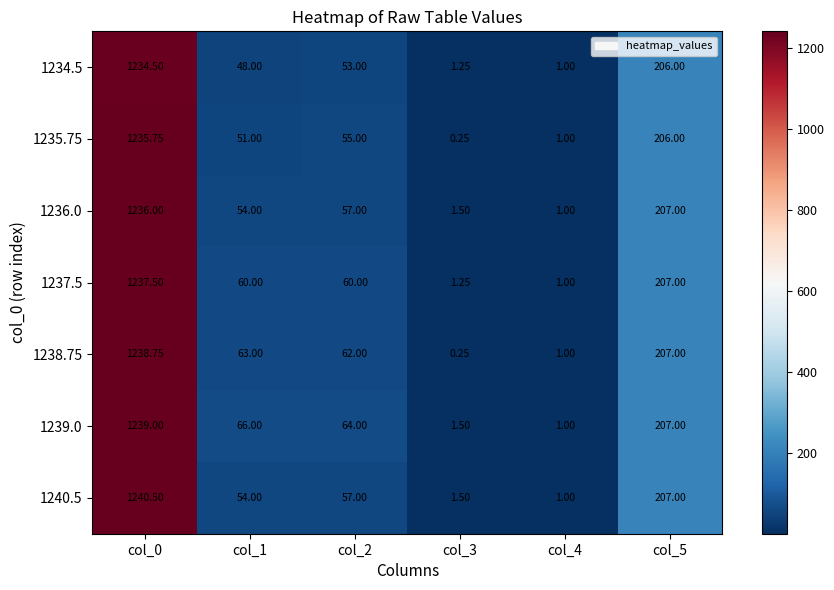

At which category is the sum across all series the highest?

col_0